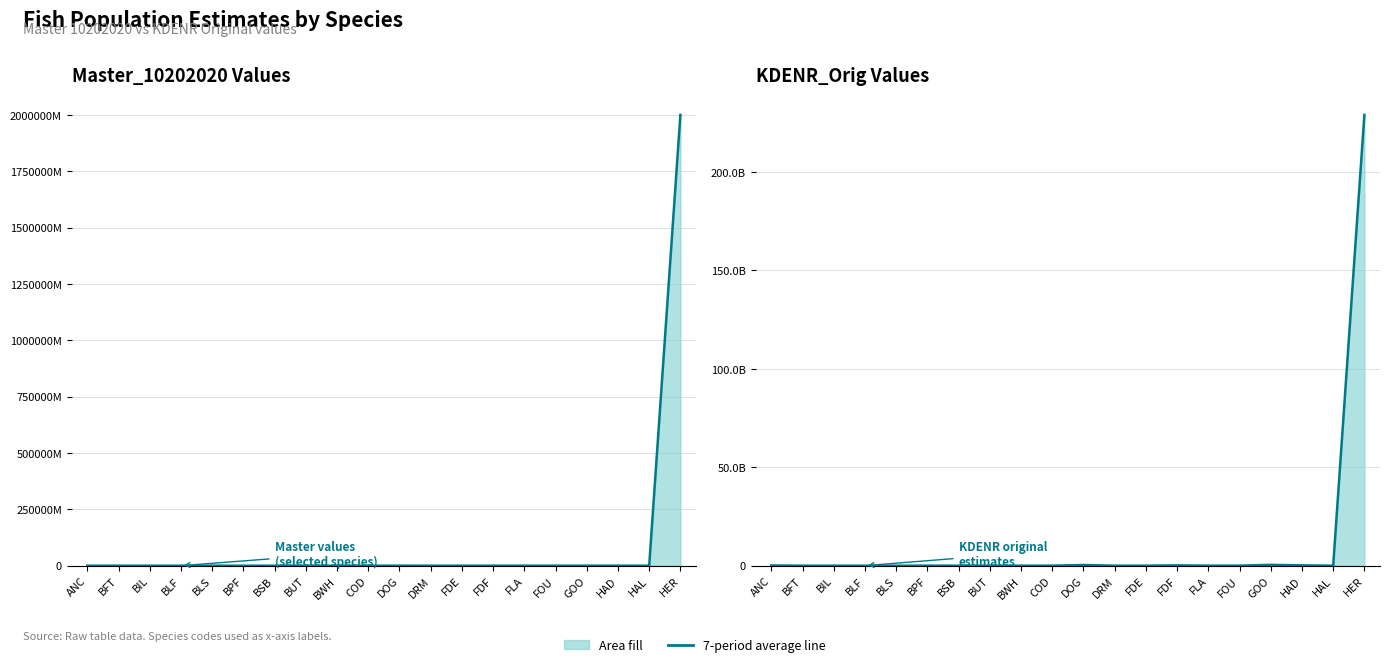

Which category has the lowest value across all series?

BWH